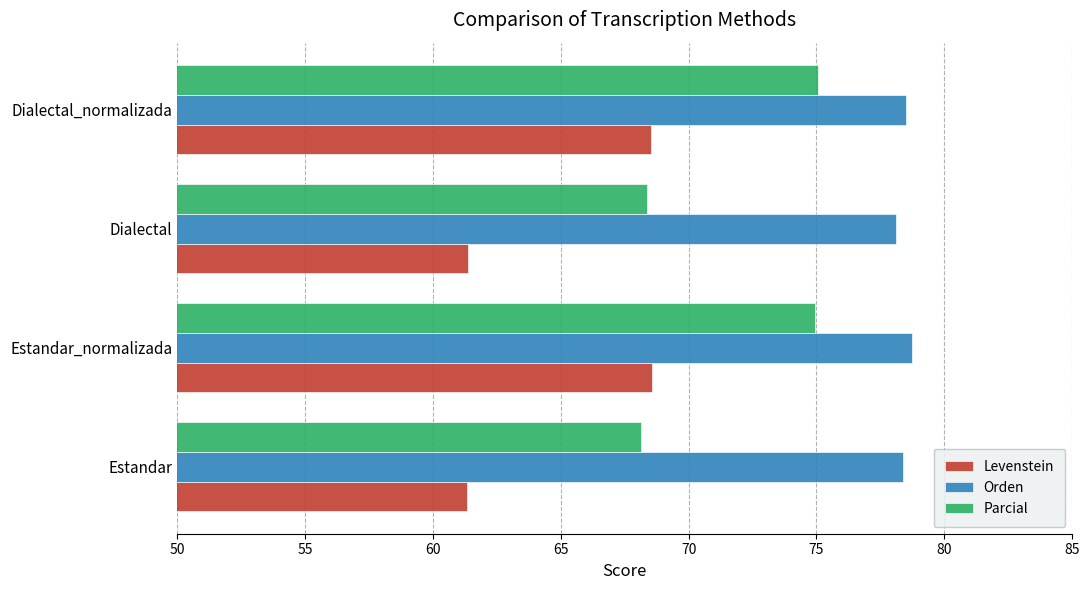

What value does the Levenstein series have at Estandar_normalizada?

68.6